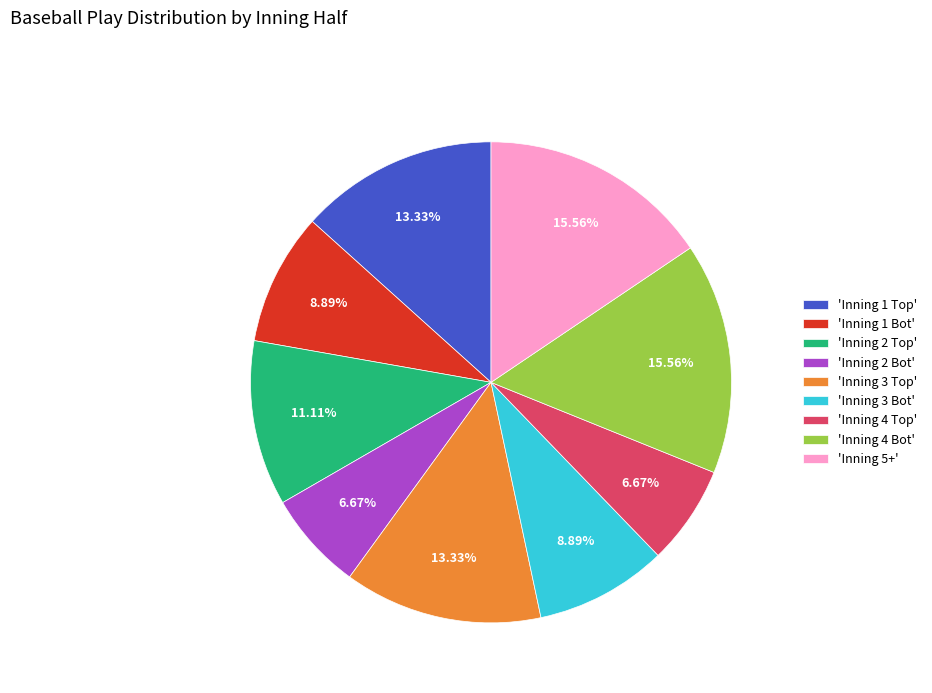

Is 'Inning 1 Bot' the majority of the pie?

No